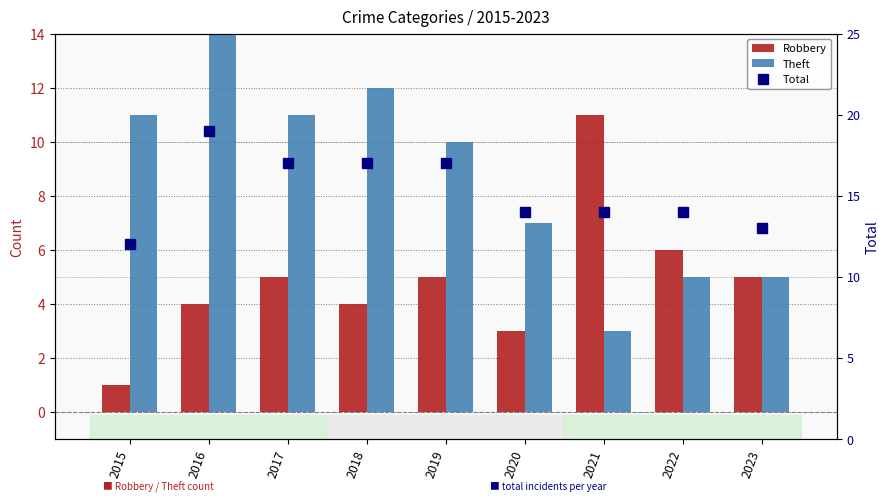

What is the value of the Total bar at the 8th from the left?

14